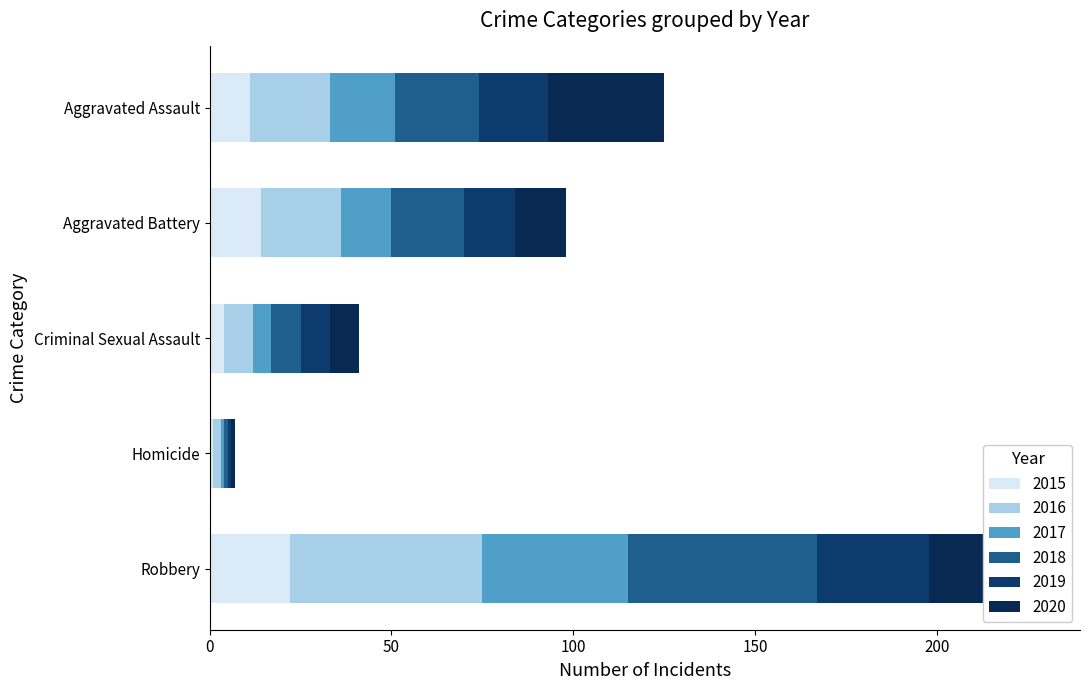

Rank the series at Homicide from highest to lowest value.

2016, 2015, 2017, 2018, 2019, 2020